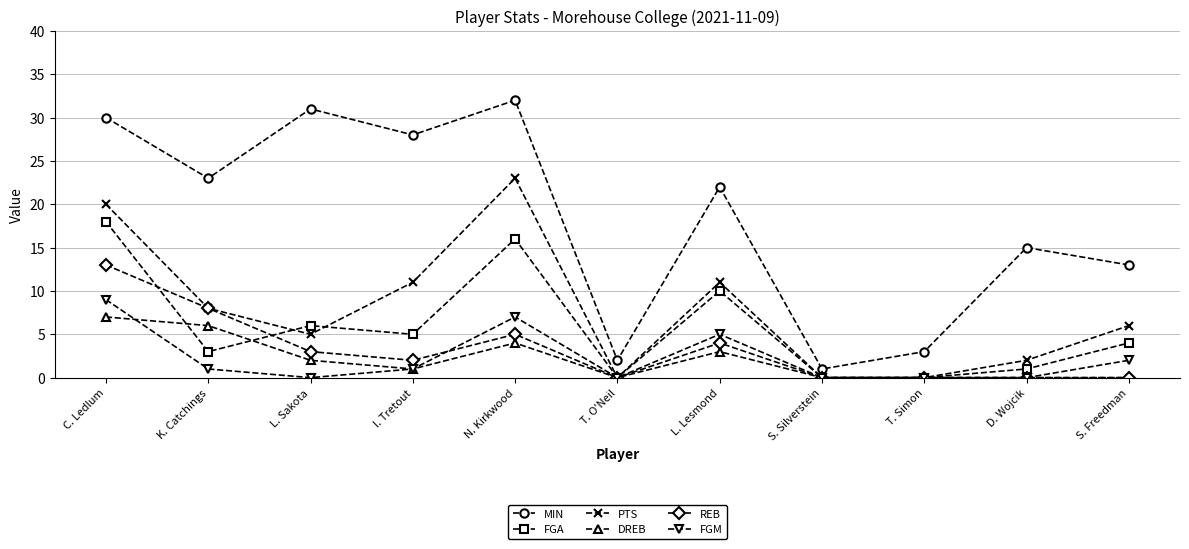

Reading left to right, transcribe all the data shown in this chart.

MIN: C. Ledlum=30	K. Catchings=23	L. Sakota=31	I. Tretout=28	N. Kirkwood=32	T. O'Neil=2	L. Lesmond=22	S. Silverstein=1	T. Simon=3	D. Wojcik=15	S. Freedman=13
FGA: C. Ledlum=18	K. Catchings=3	L. Sakota=6	I. Tretout=5	N. Kirkwood=16	T. O'Neil=0	L. Lesmond=10	S. Silverstein=0	T. Simon=0	D. Wojcik=1	S. Freedman=4
PTS: C. Ledlum=20	K. Catchings=8	L. Sakota=5	I. Tretout=11	N. Kirkwood=23	T. O'Neil=0	L. Lesmond=11	S. Silverstein=0	T. Simon=0	D. Wojcik=2	S. Freedman=6
DREB: C. Ledlum=7	K. Catchings=6	L. Sakota=2	I. Tretout=1	N. Kirkwood=4	T. O'Neil=0	L. Lesmond=3	S. Silverstein=0	T. Simon=0	D. Wojcik=0	S. Freedman=0
REB: C. Ledlum=13	K. Catchings=8	L. Sakota=3	I. Tretout=2	N. Kirkwood=5	T. O'Neil=0	L. Lesmond=4	S. Silverstein=0	T. Simon=0	D. Wojcik=0	S. Freedman=0
FGM: C. Ledlum=9	K. Catchings=1	L. Sakota=0	I. Tretout=1	N. Kirkwood=7	T. O'Neil=0	L. Lesmond=5	S. Silverstein=0	T. Simon=0	D. Wojcik=0	S. Freedman=2